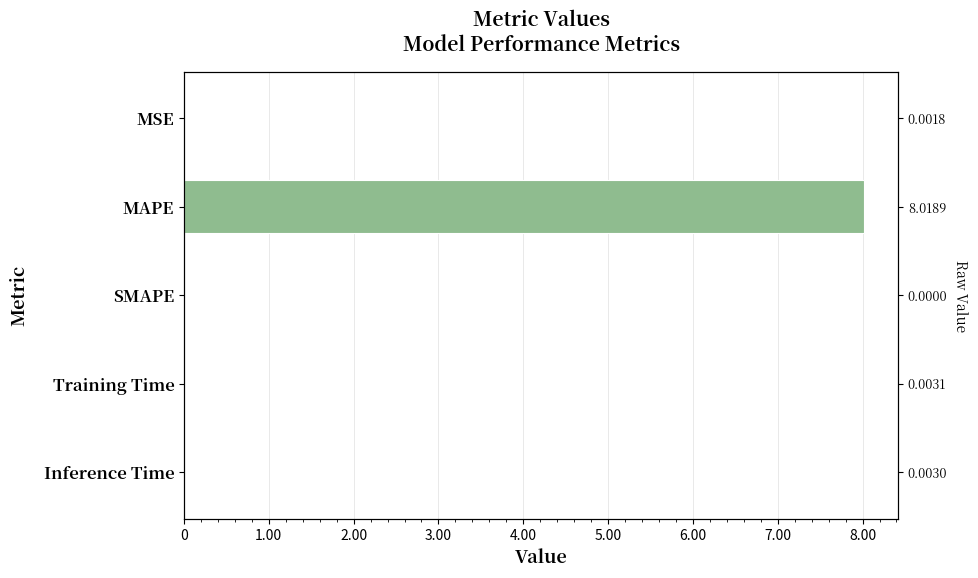

The value at SMAPE is -2.6. True or false?

False